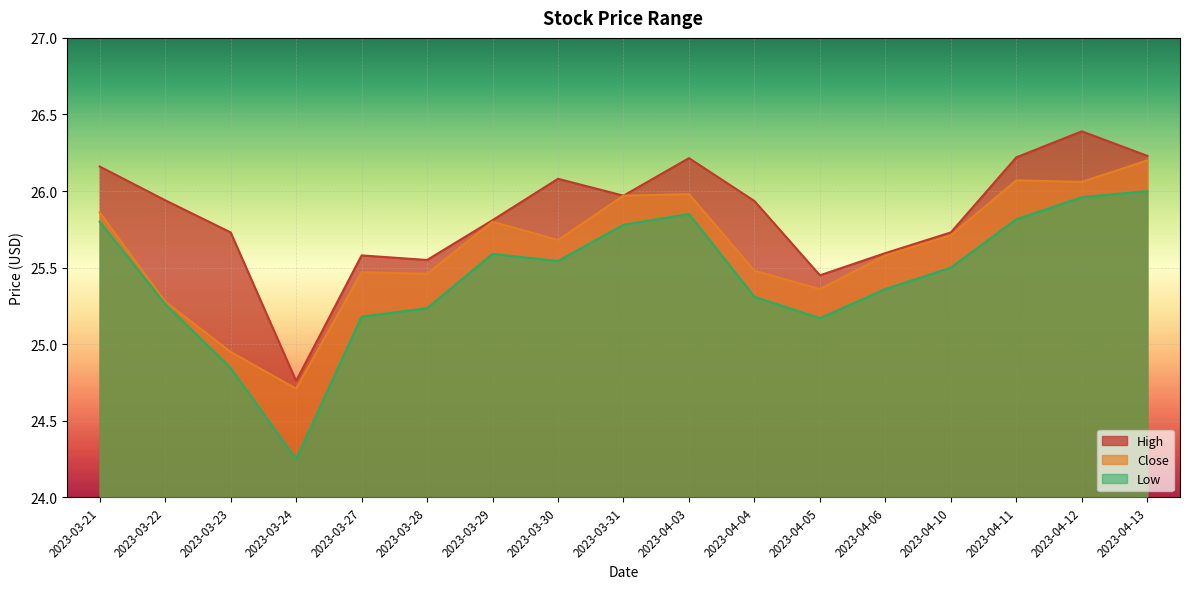

Read the Low value at 2023-04-04.

25.3